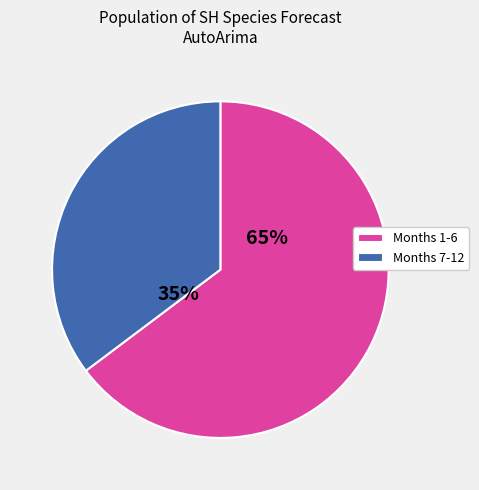

Is there a majority slice in this chart?

Yes